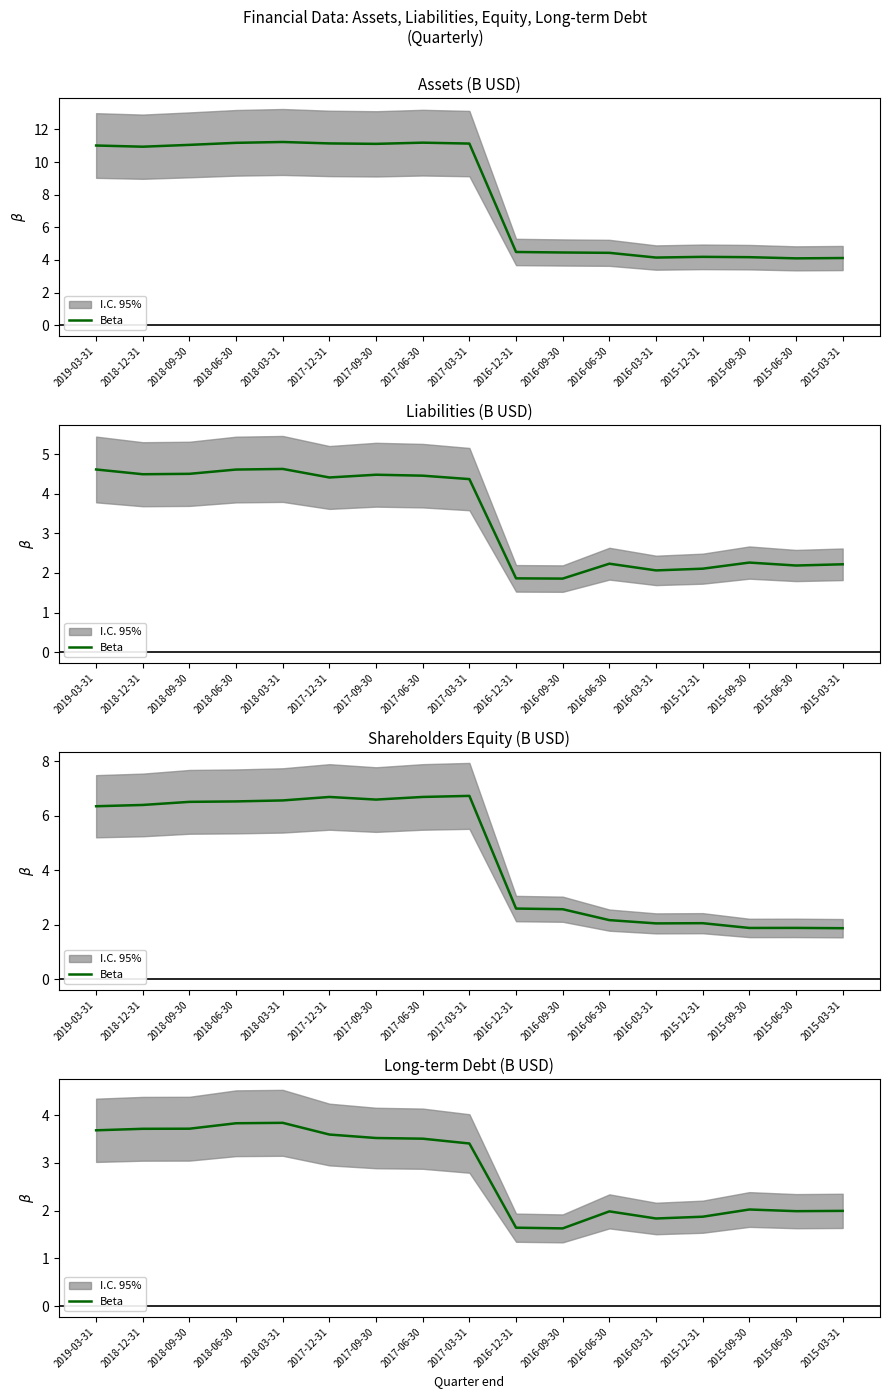

The value at 2017-03-31 is 3.4. True or false?

True